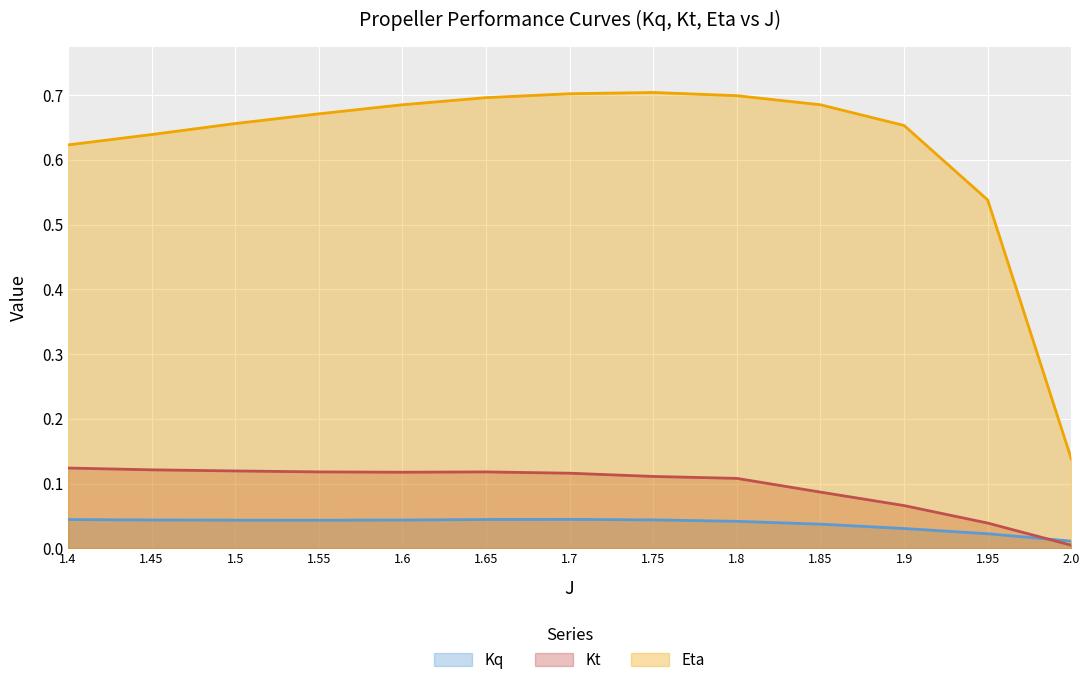

At how many categories does at least one series exceed 0?

13